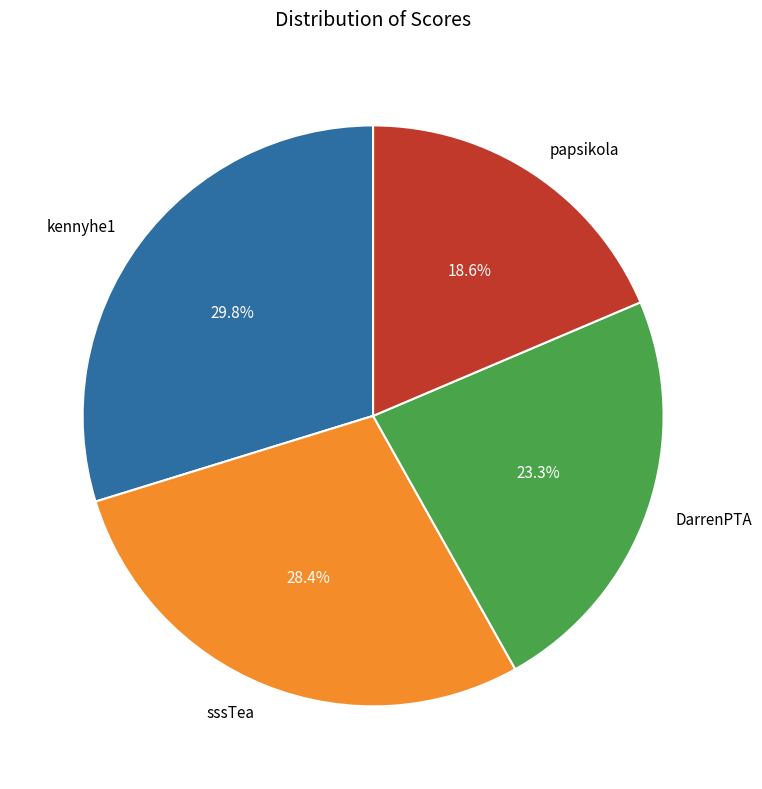

What is the total percentage of sssTea and kennyhe1?

58.1%